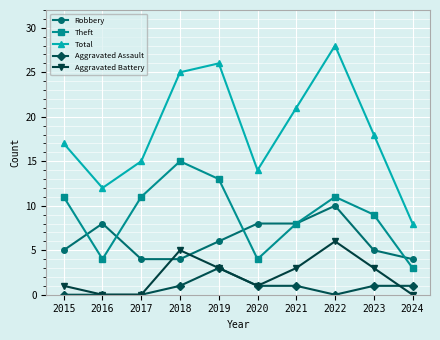

What value does the Total series have at 2016, to the nearest 10?

10